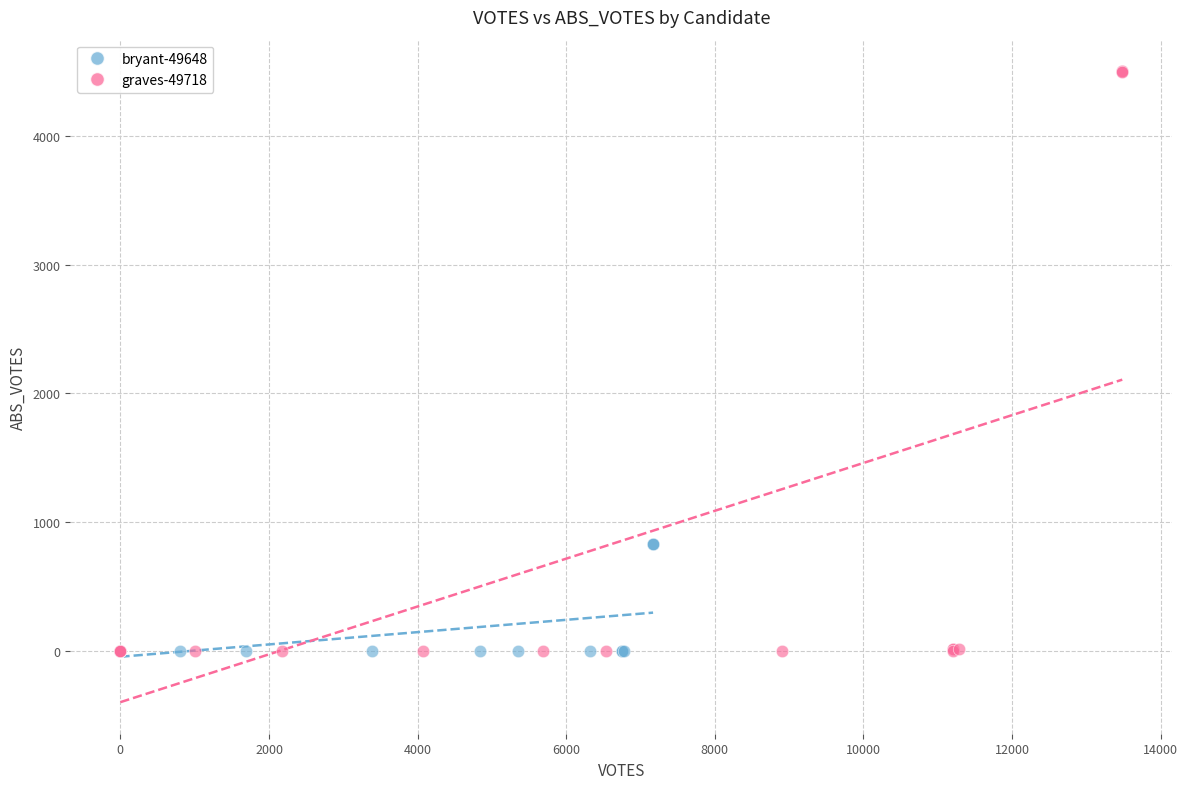

Which series has the widest spread of Y values?

graves-49718